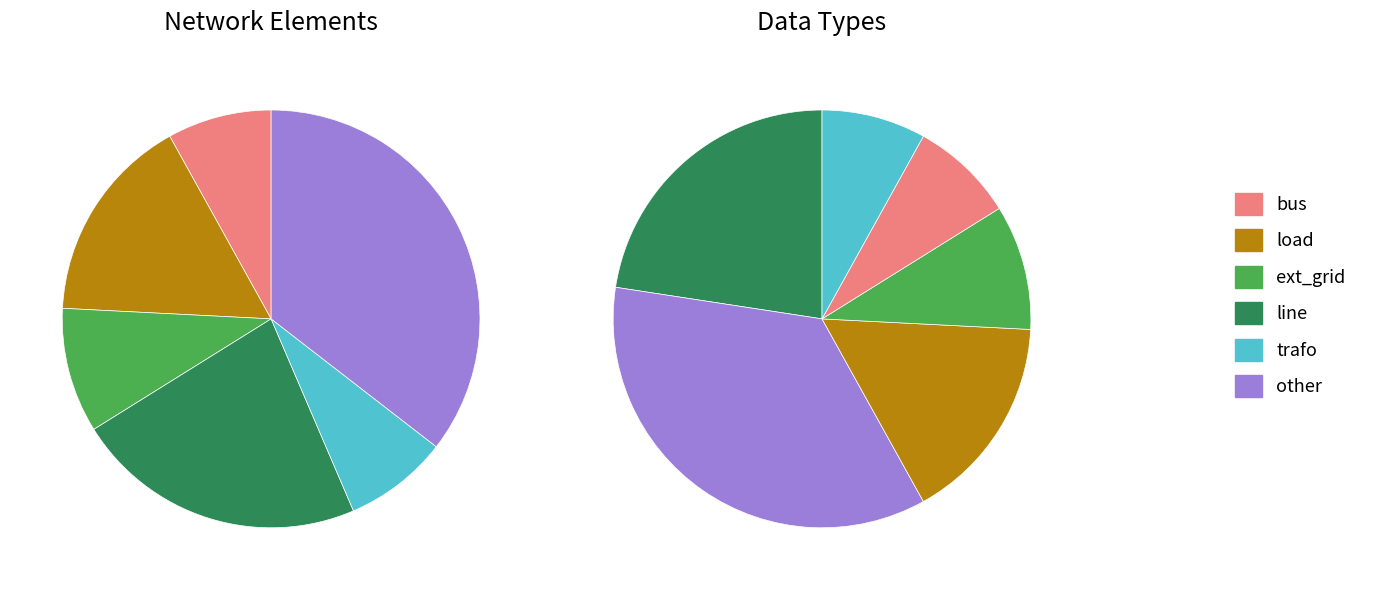

To the nearest percent, what is the combined percentage of ext_grid and line?

32%